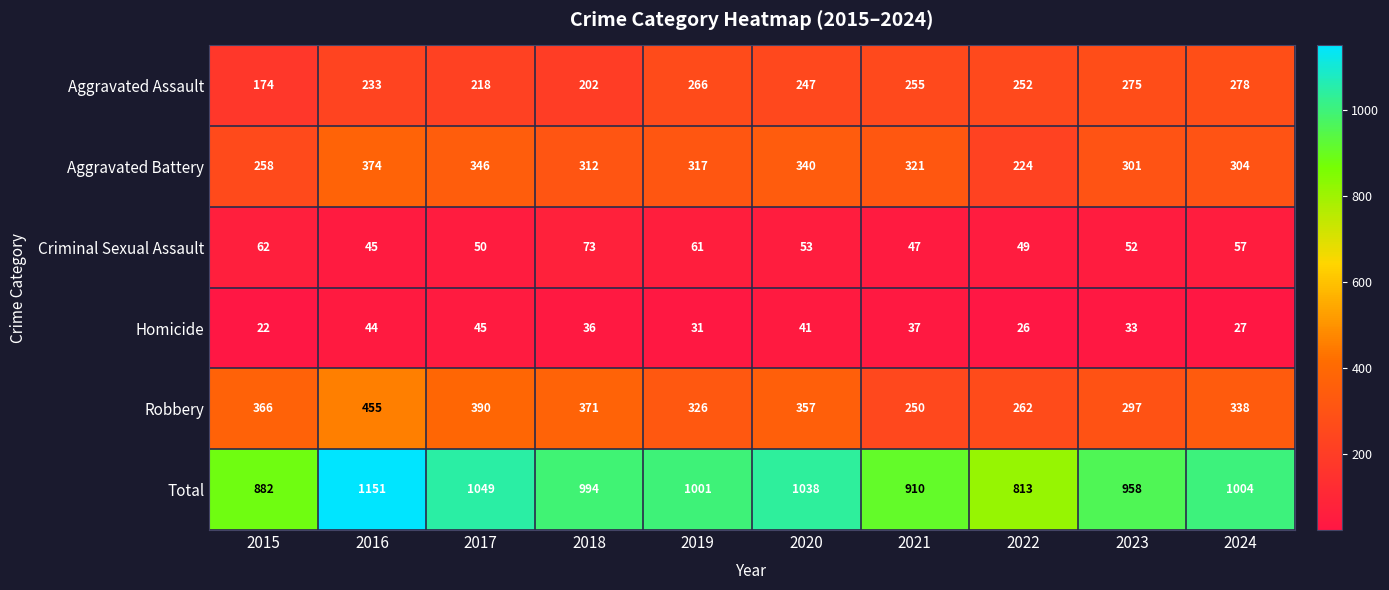

Where is Aggravated Assault nearest to the value 226?

2016